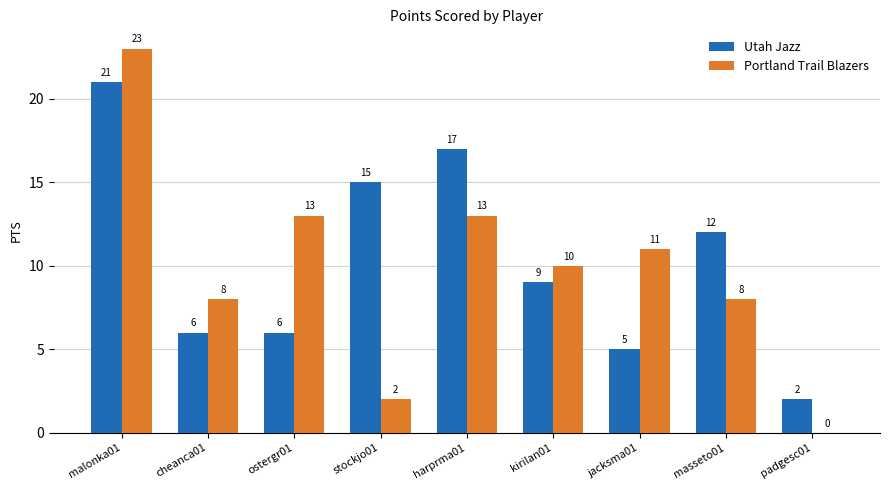

The Utah Jazz series shows 33 at malonka01. True or false?

False